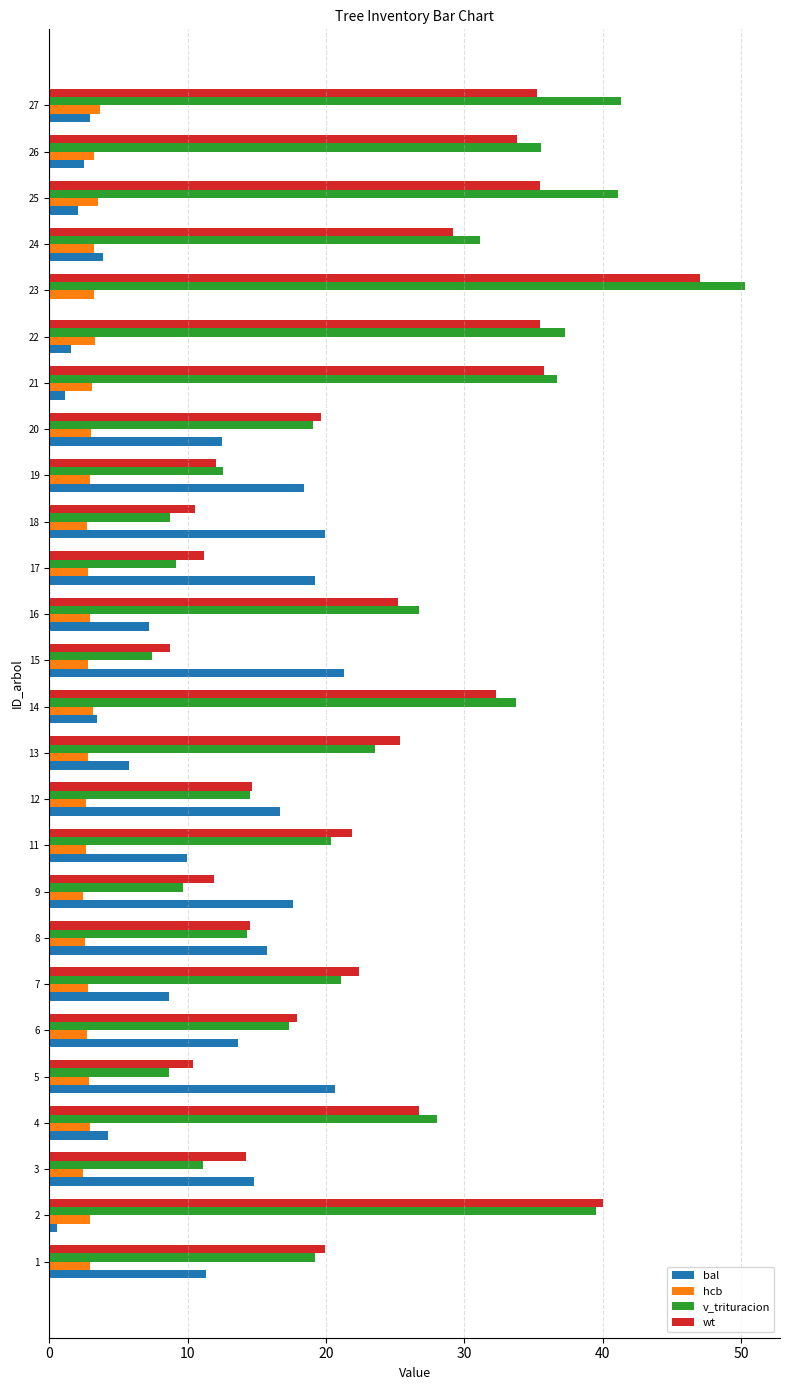

How many data points does each series have?

26